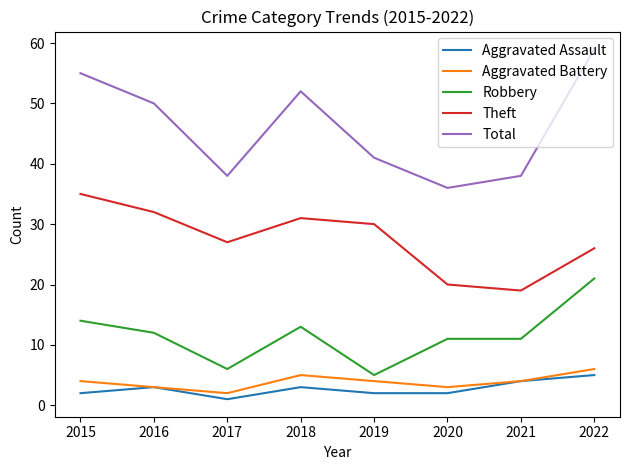

How many lines are shown in the chart?

5